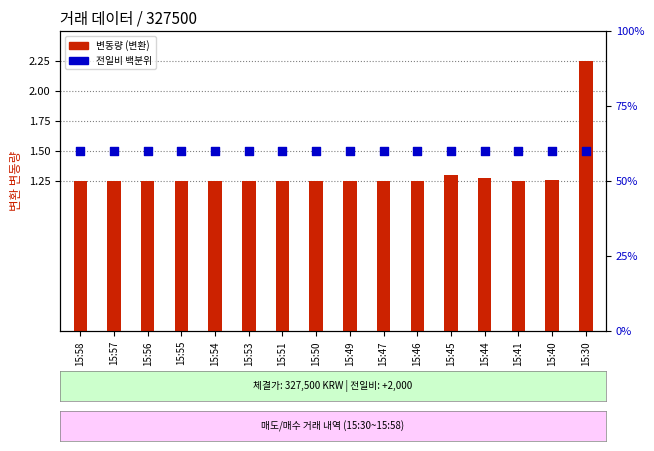

Which series has the largest total across all categories?

전일비 백분위